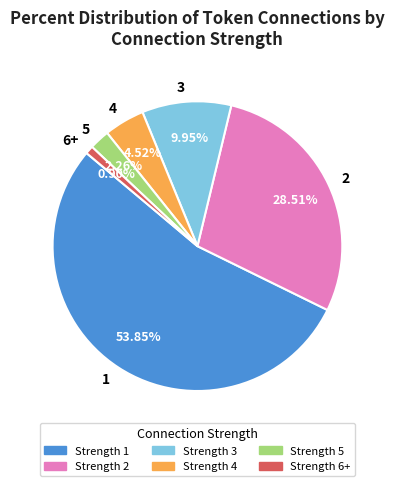

Is it true that 5 is 2% of the pie?

True